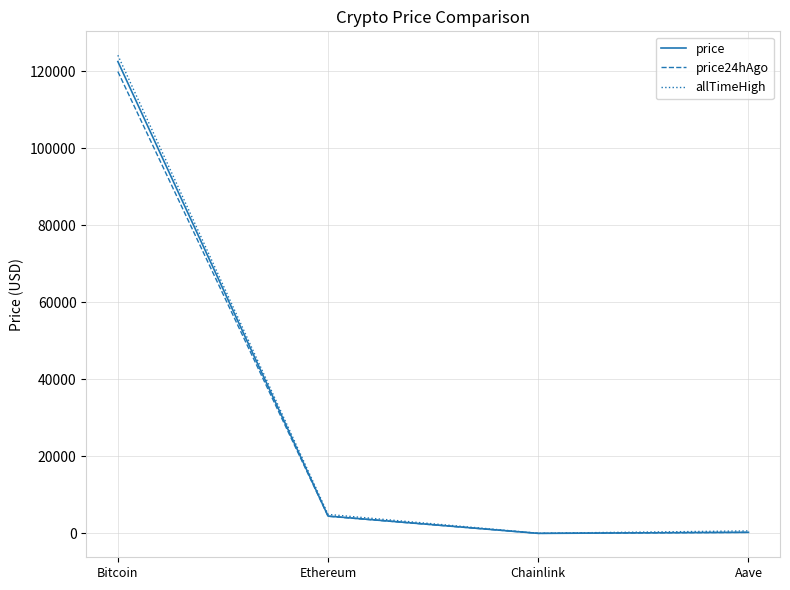

In allTimeHigh, how many points are lower than both neighbors (excluding endpoints)?

1